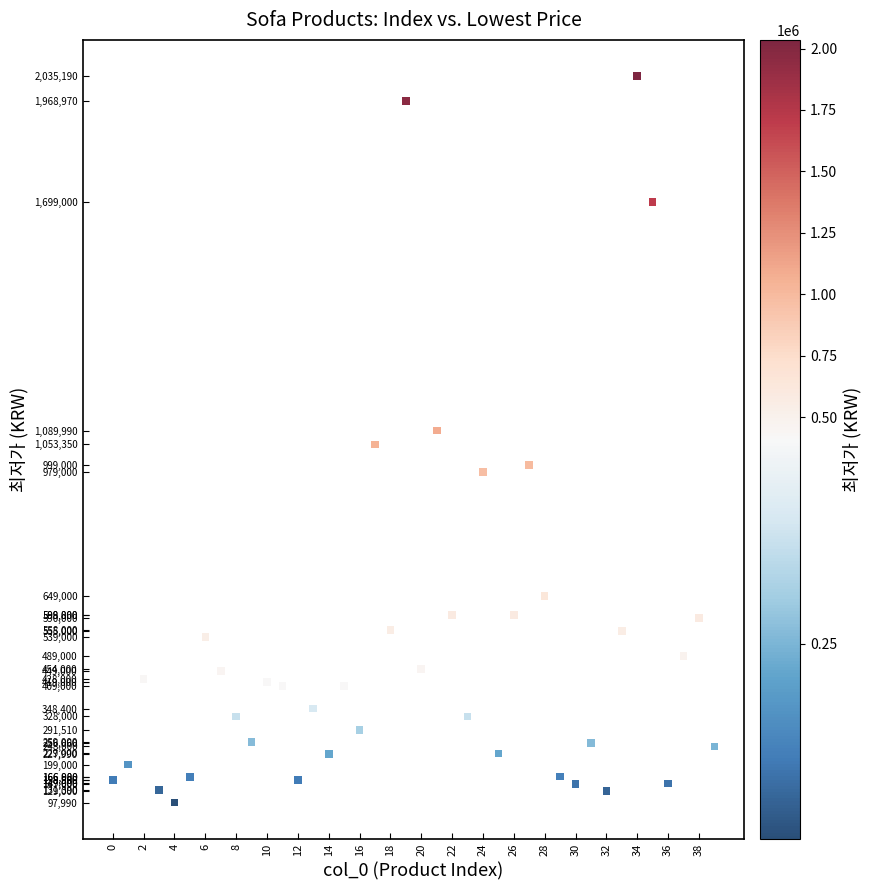

What is the range of Y values (max minus min)?

1937200